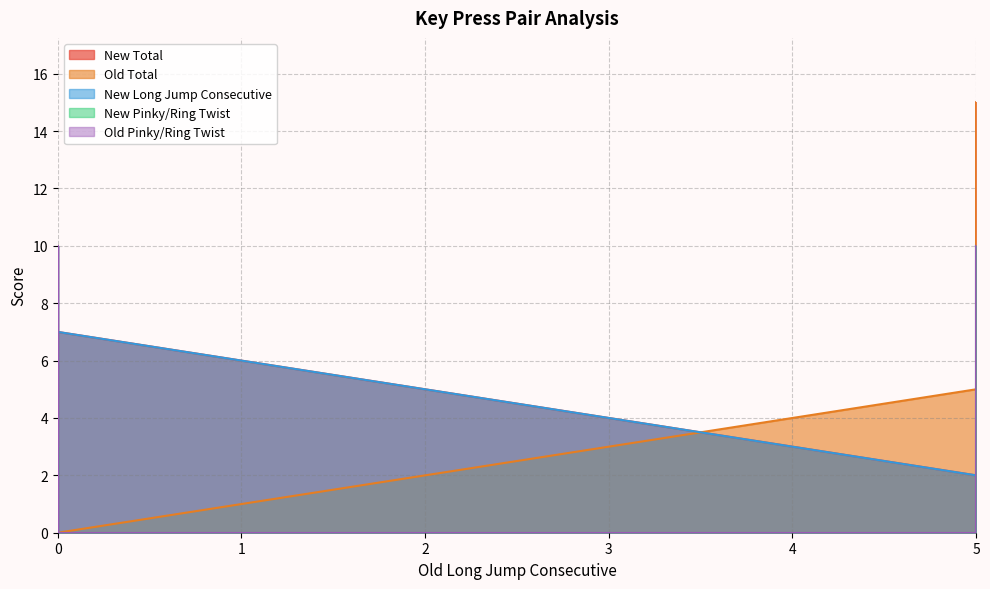

True or false: Old Total has a value of 10 at 5.

False